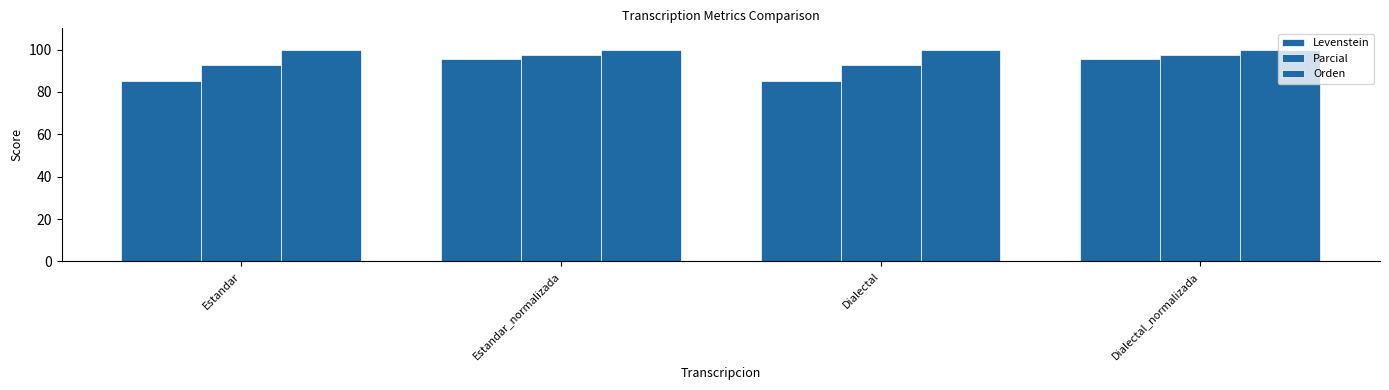

How many groups of bars are there?

4